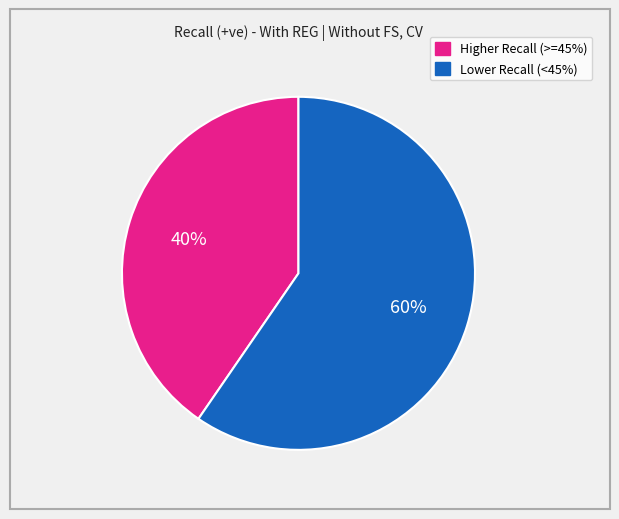

Approximately how many times larger is the value at Lower Recall (<45%) compared to Higher Recall (>=45%)?

1.5